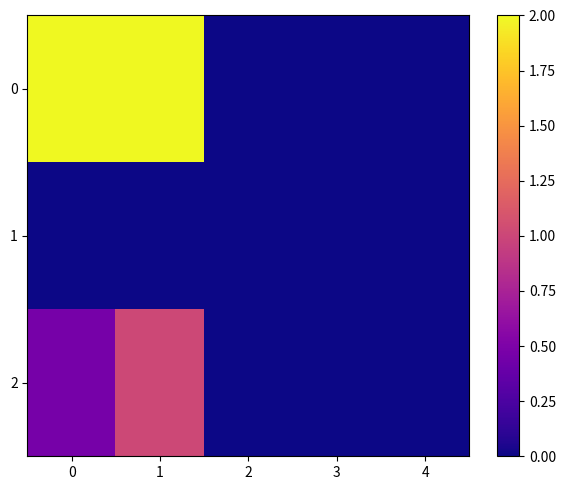

At how many categories does at least one series exceed 1?

2